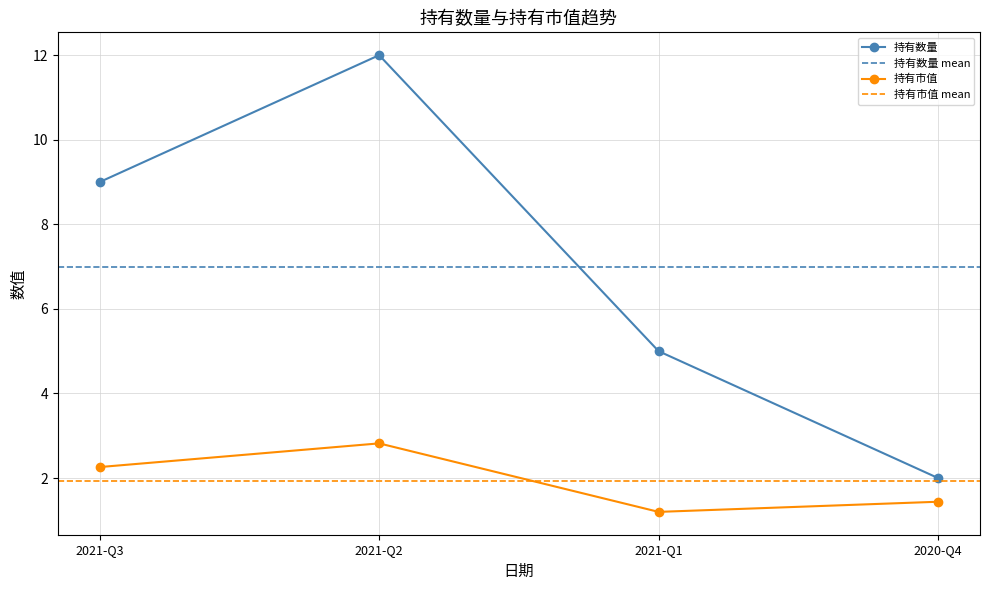

True or false: 持有数量 has a value of 12.0 at 2021-Q2.

True